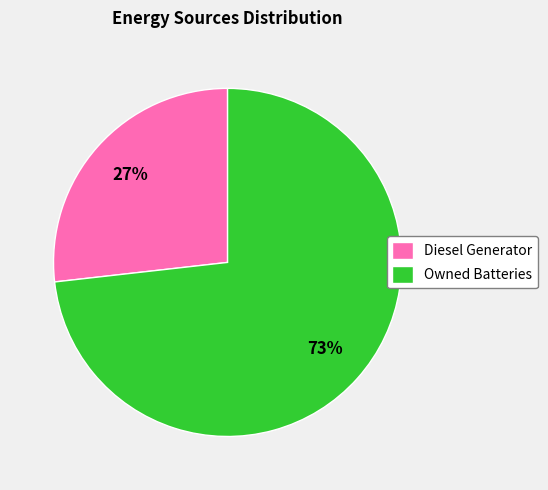

Which has a higher value, Owned Batteries or Diesel Generator?

Owned Batteries